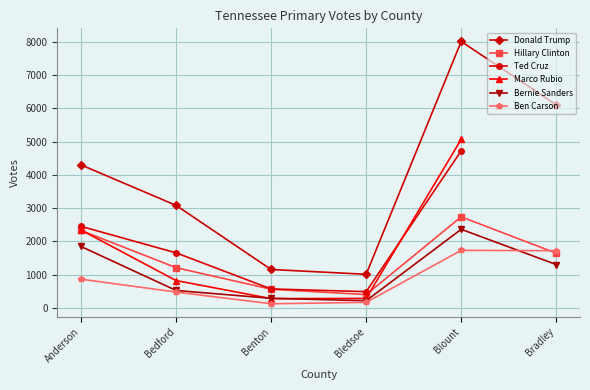

At how many categories does at least one series exceed 5489?

2